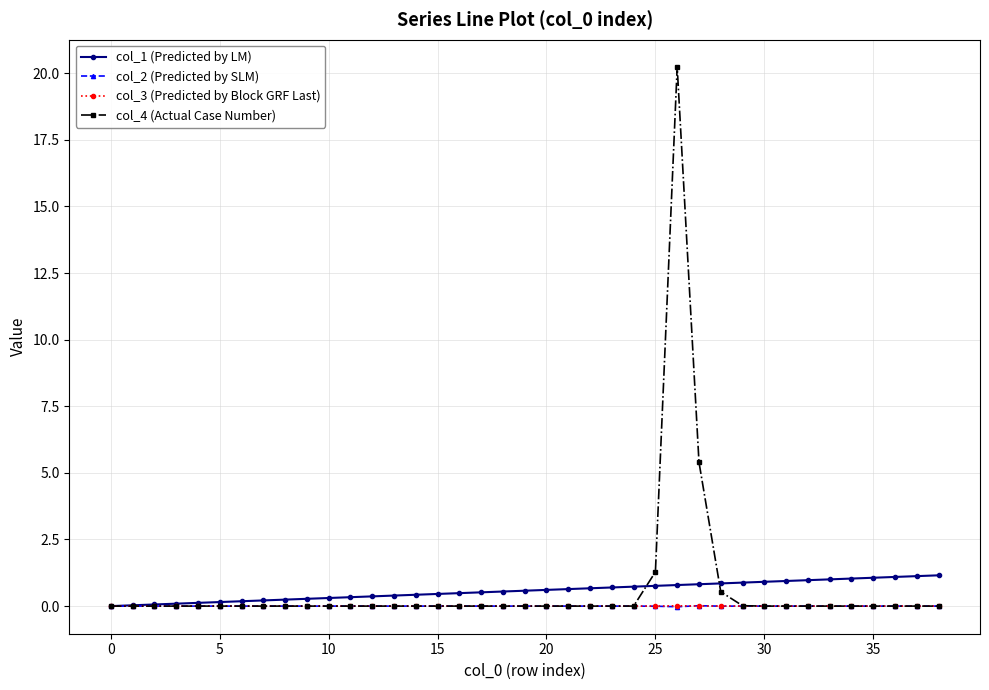

How many series are shown in this chart?

4